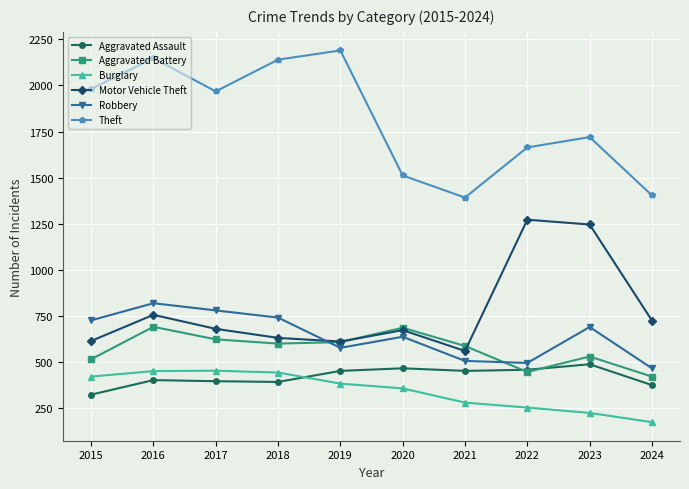

What is the maximum value for Robbery?

819